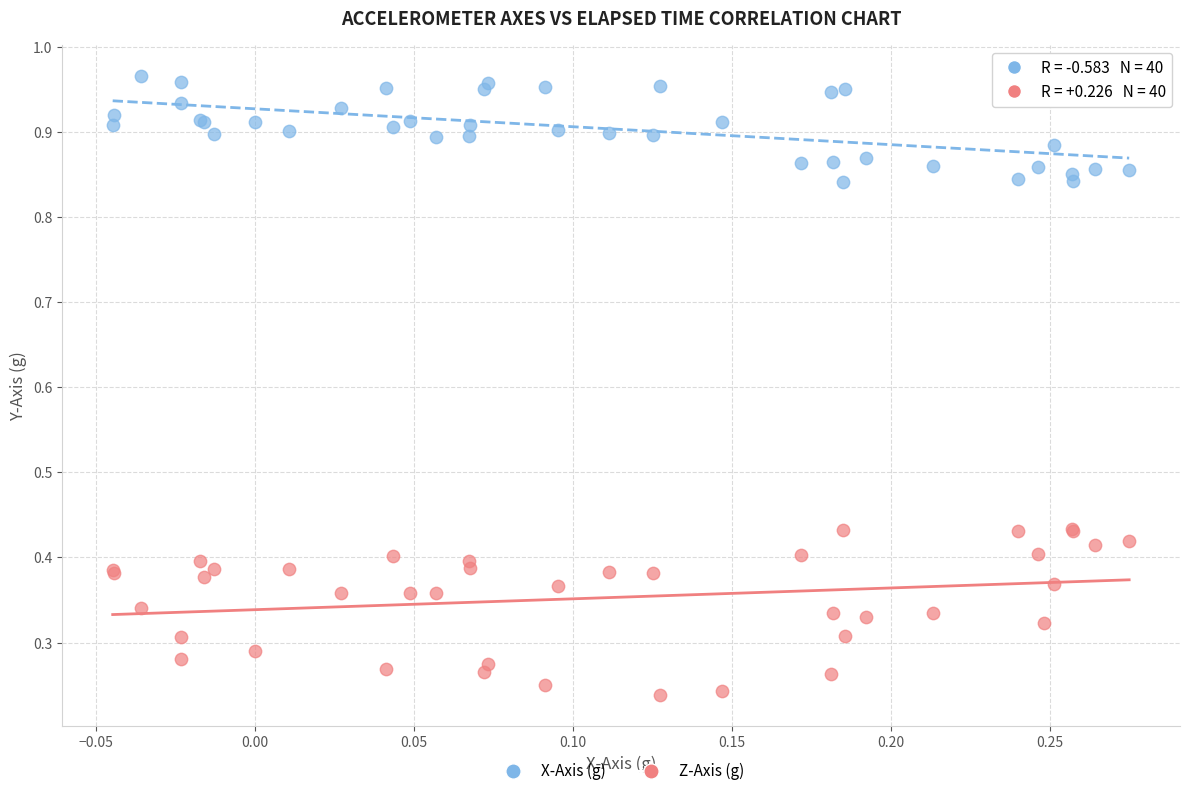

Which series has the largest Y range (max minus min)?

Z-Axis (g)